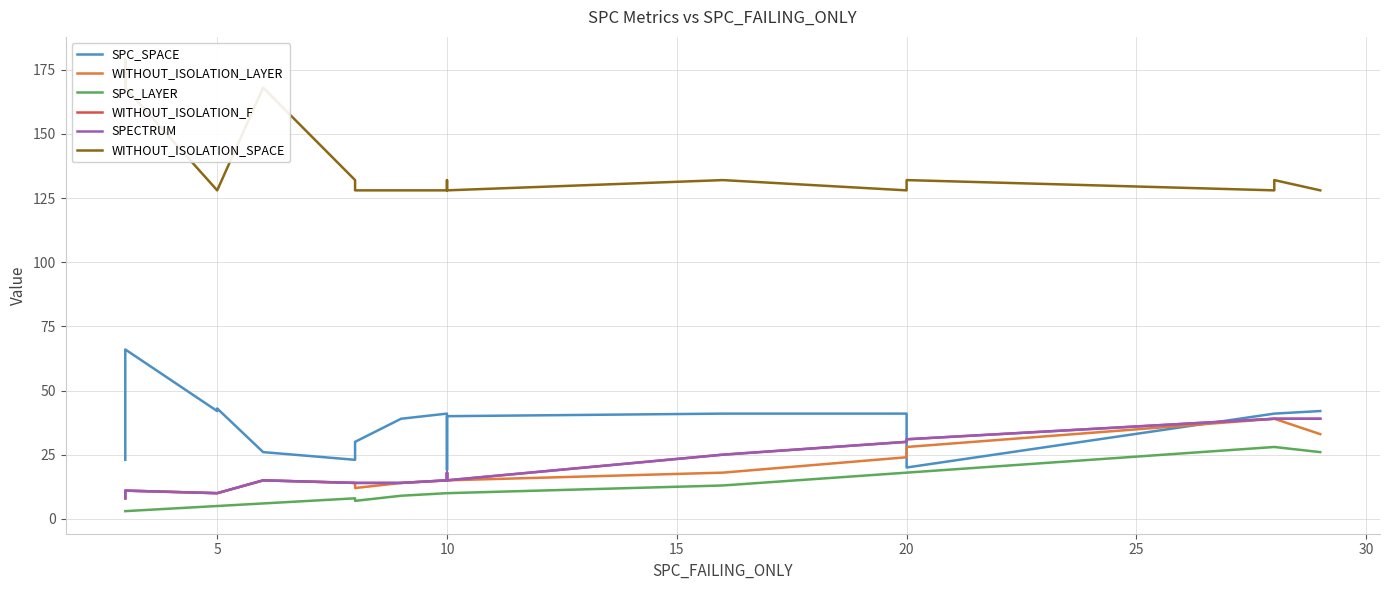

Reading right to left, extract all data points from this chart.

SPC_SPACE: 42	41	41	20	41	41	40	19	30	41	39	39	30	23	26	43	42	66	29	23
WITHOUT_ISOLATION_LAYER: 33	39	39	28	24	18	15	16	18	15	14	14	12	14	15	10	10	11	8	8
SPC_LAYER: 26	28	28	18	18	13	10	10	10	10	9	9	7	8	6	5	5	3	3	3
WITHOUT_ISOLATION_F: 39	39	39	31	30	25	15	16	18	15	14	14	14	14	15	10	10	11	10	8
SPECTRUM: 39	39	39	31	30	25	15	16	18	15	14	14	14	14	15	10	10	11	10	8
WITHOUT_ISOLATION_SPACE: 128	132	128	132	128	132	128	132	132	128	128	128	128	132	168	128	128	168	179	168